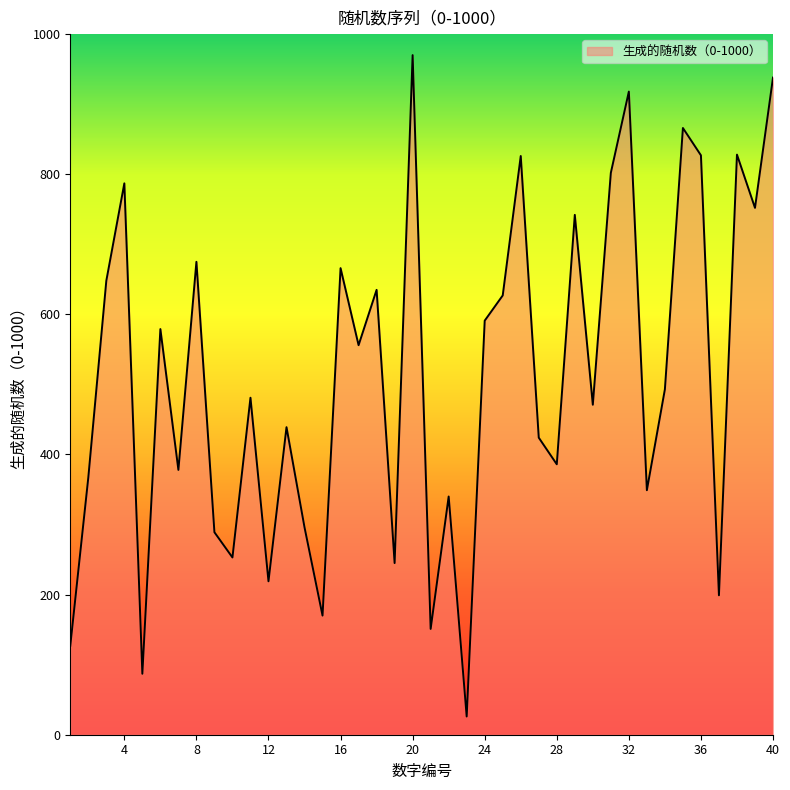

What is the maximum value shown in the chart?

970